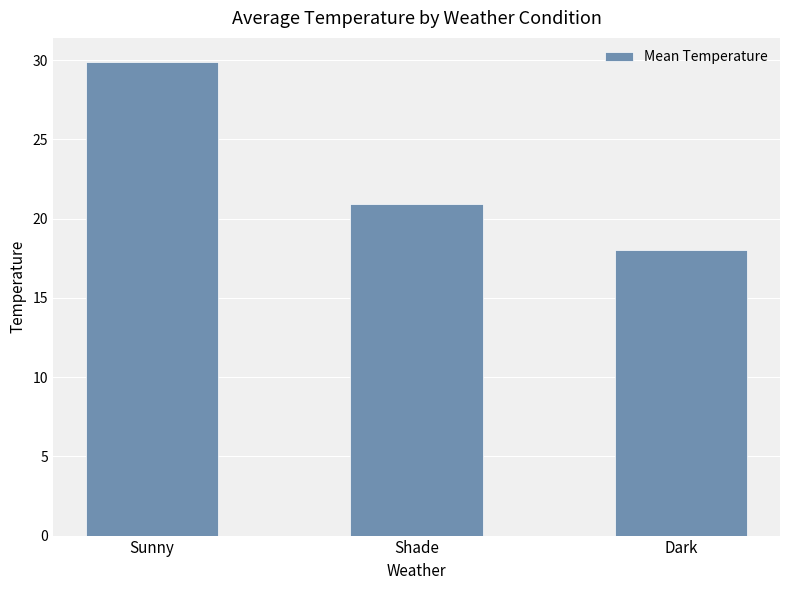

What is the difference between the maximum and second lowest values?

9.0